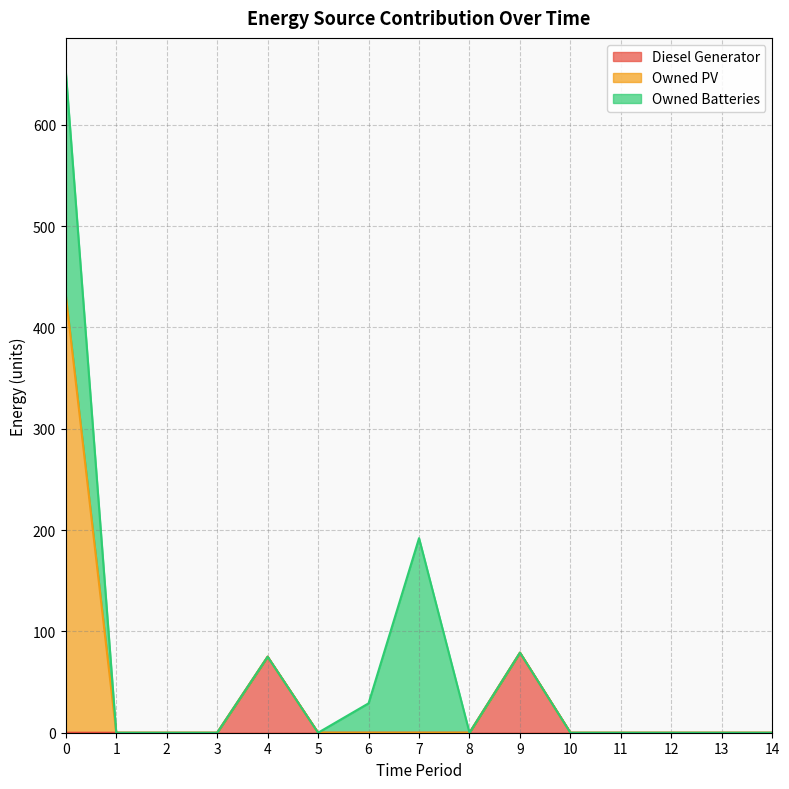

Is it true that Owned PV equals 0 at 11?

True